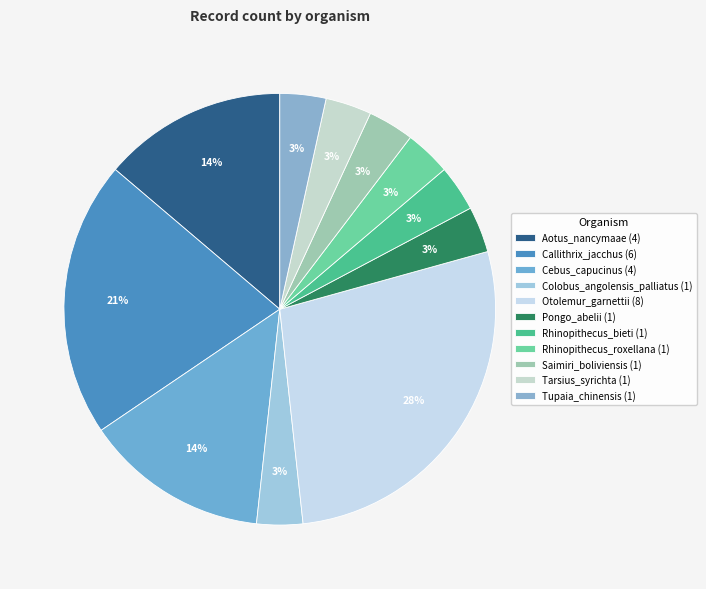

How many slices are in this pie chart?

11